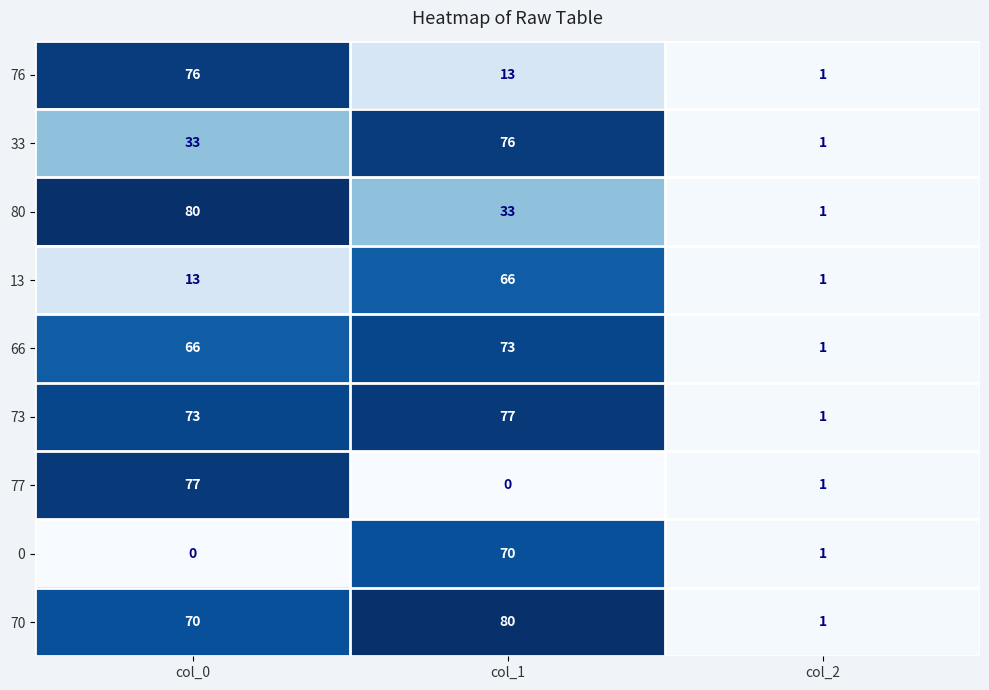

What is the difference between the highest and lowest values at col_1?

80